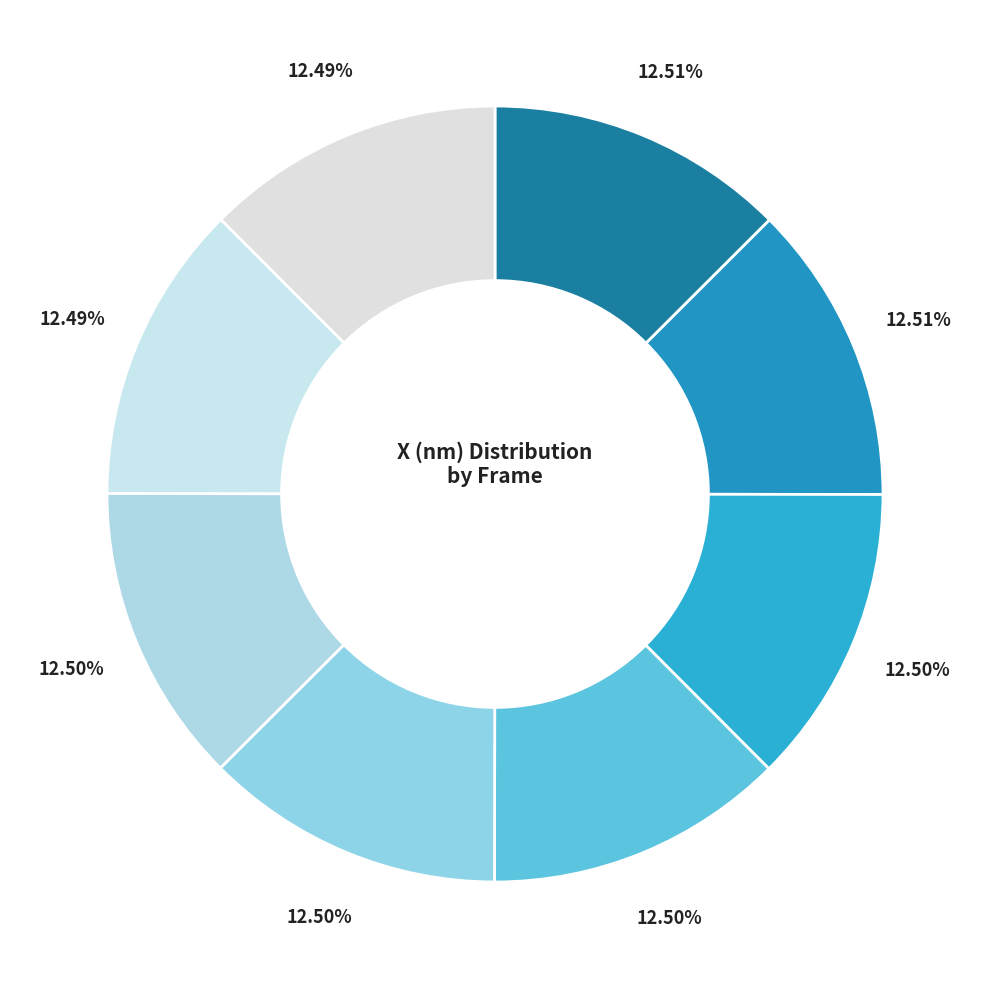

How many slices are in this pie chart?

8